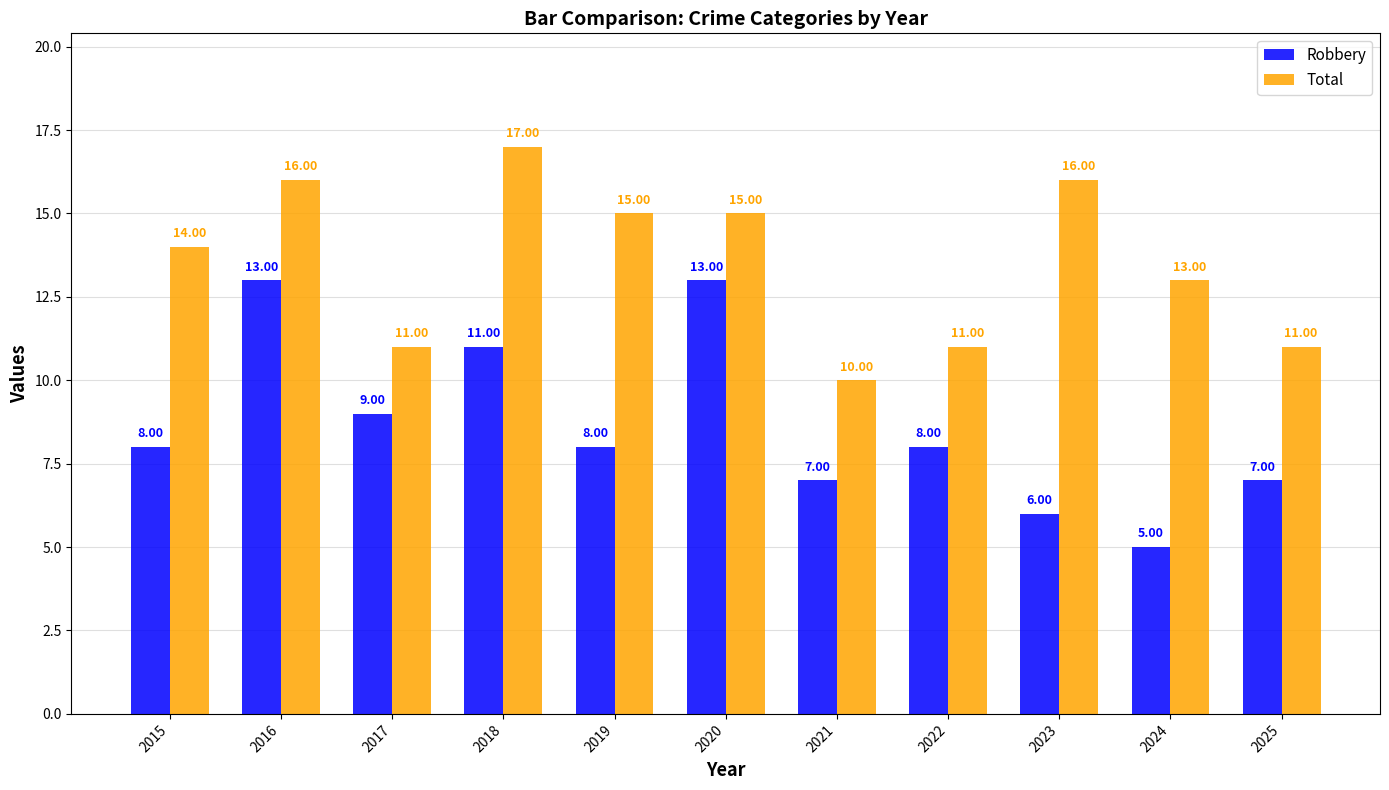

Is it true that Total equals 18 at 2025?

False